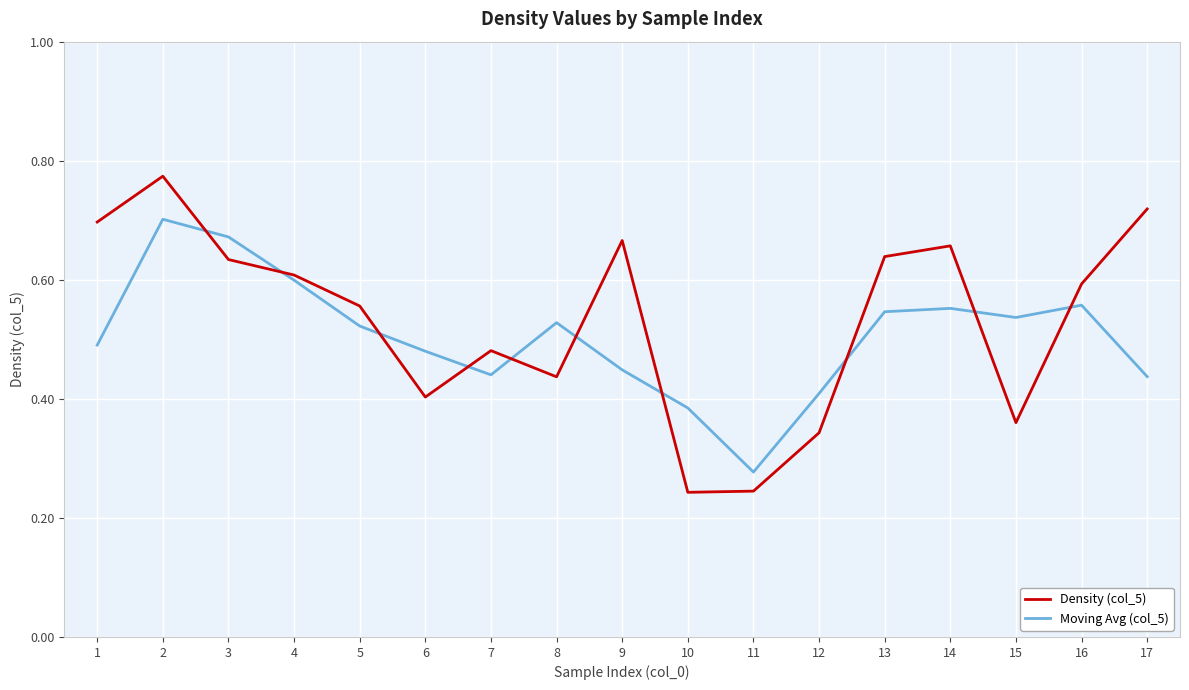

At which label does Moving Avg (col_5) reach its minimum?

11